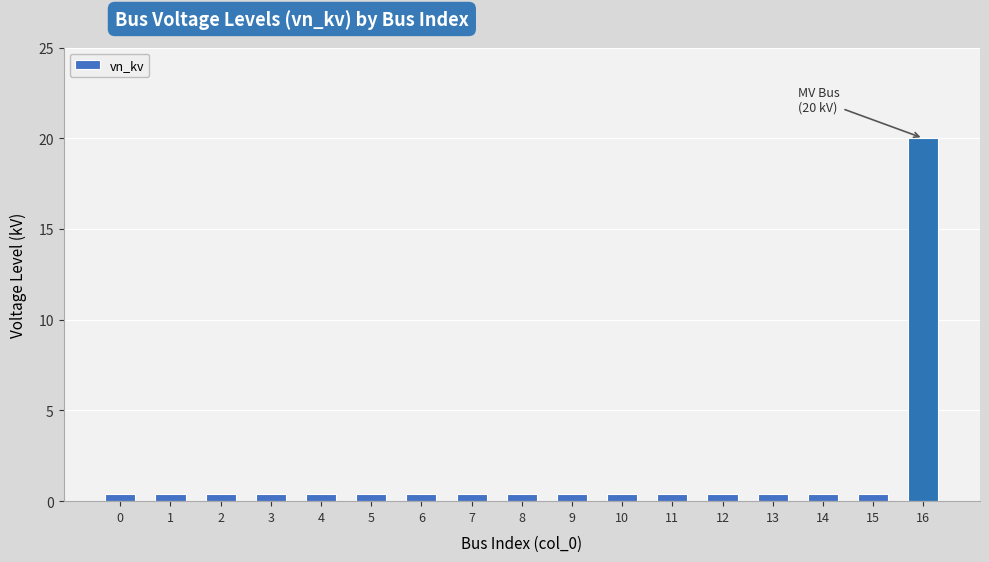

What is the difference between the maximum and second lowest values?

19.6